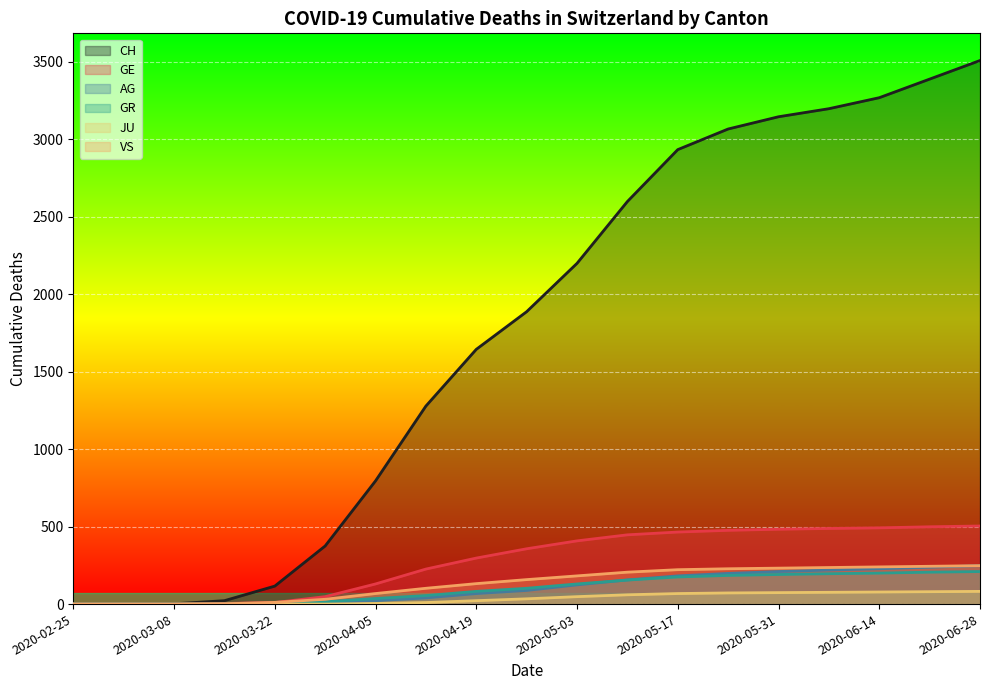

Rank the categories by VS value from highest to lowest.

2020-06-28, 2020-06-21, 2020-06-14, 2020-06-07, 2020-05-31, 2020-05-24, 2020-05-17, 2020-05-10, 2020-05-03, 2020-04-26, 2020-04-19, 2020-04-12, 2020-04-05, 2020-03-29, 2020-03-22, 2020-03-15, 2020-02-25, 2020-03-01, 2020-03-08